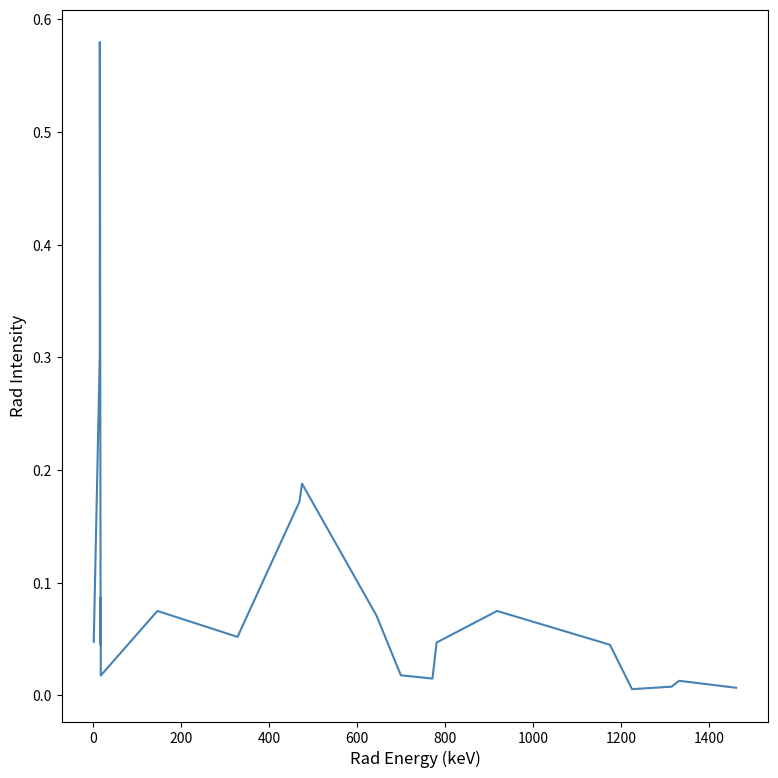

What is the sum of all values?

1.9